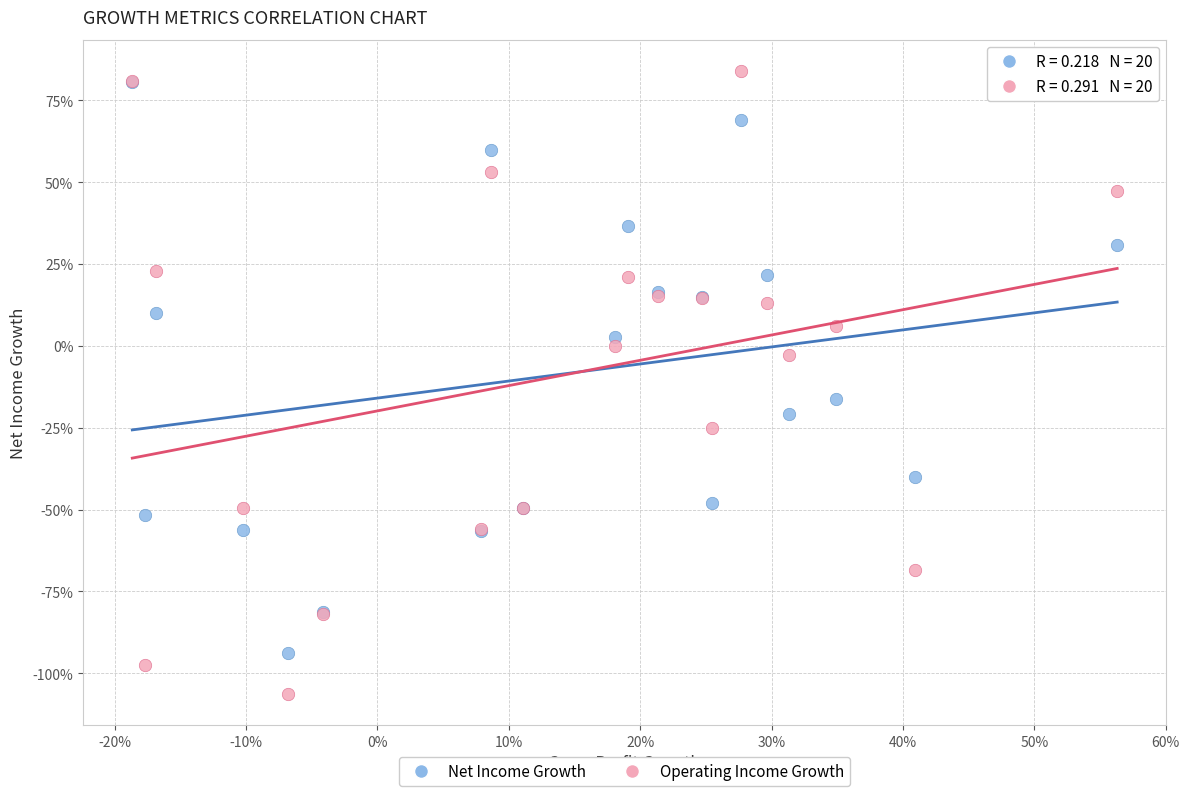

What are all the series names shown in the legend?

Net Income Growth, Operating Income Growth